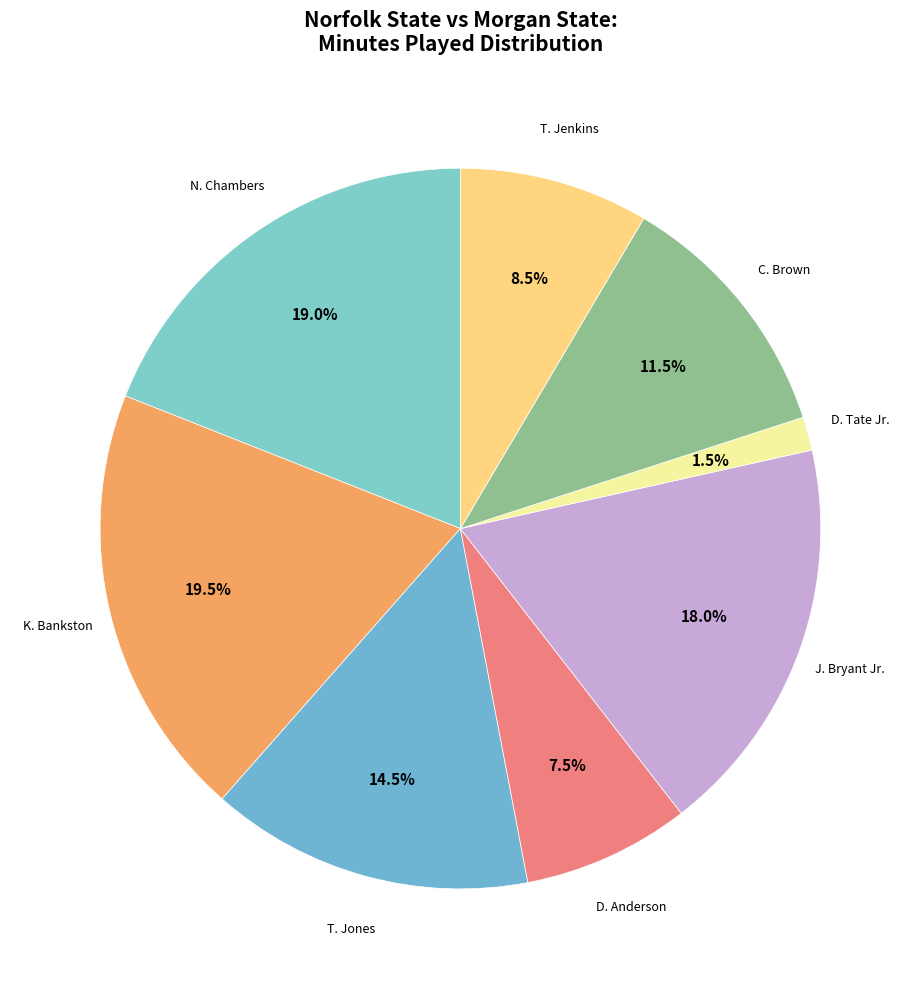

To the nearest percent, what is the difference between the largest and smallest slice percentages?

18%